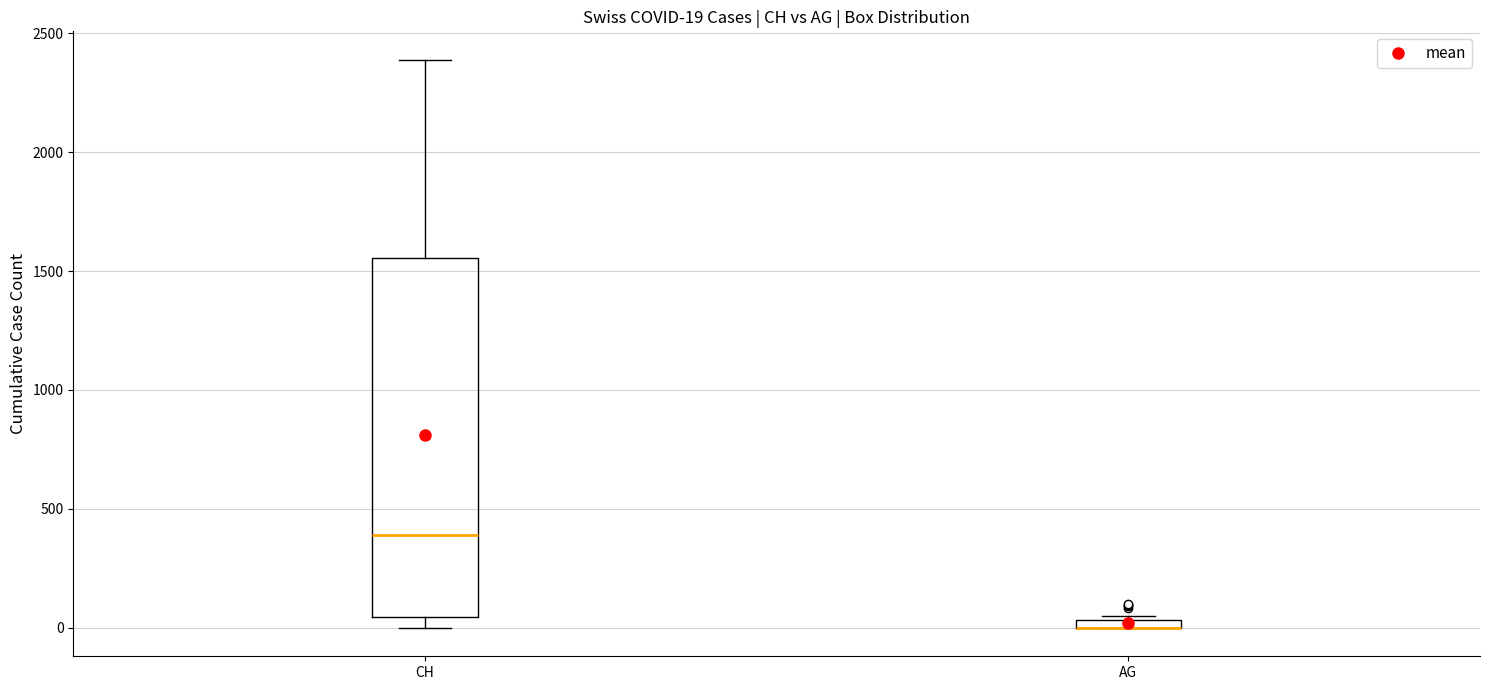

Which box is the tallest, from its lower edge to its upper edge?

CH